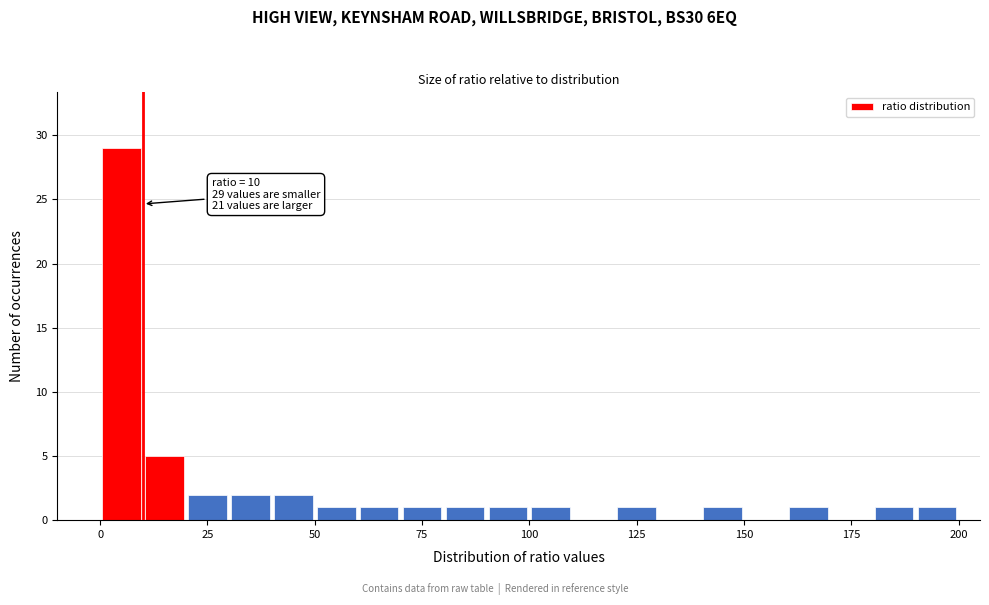

Read against the x-axis, roughly where is the centre of the tallest bar?

5